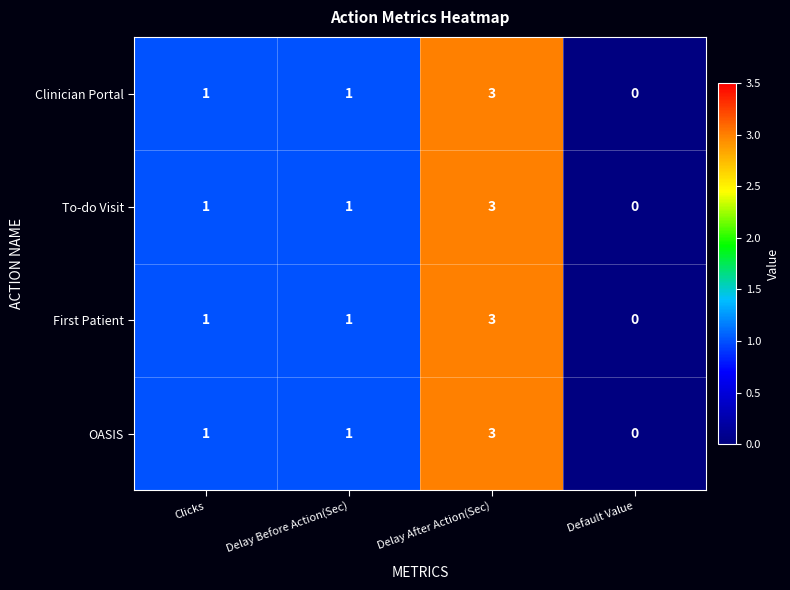

What is the sum of all Clinician Portal values?

5